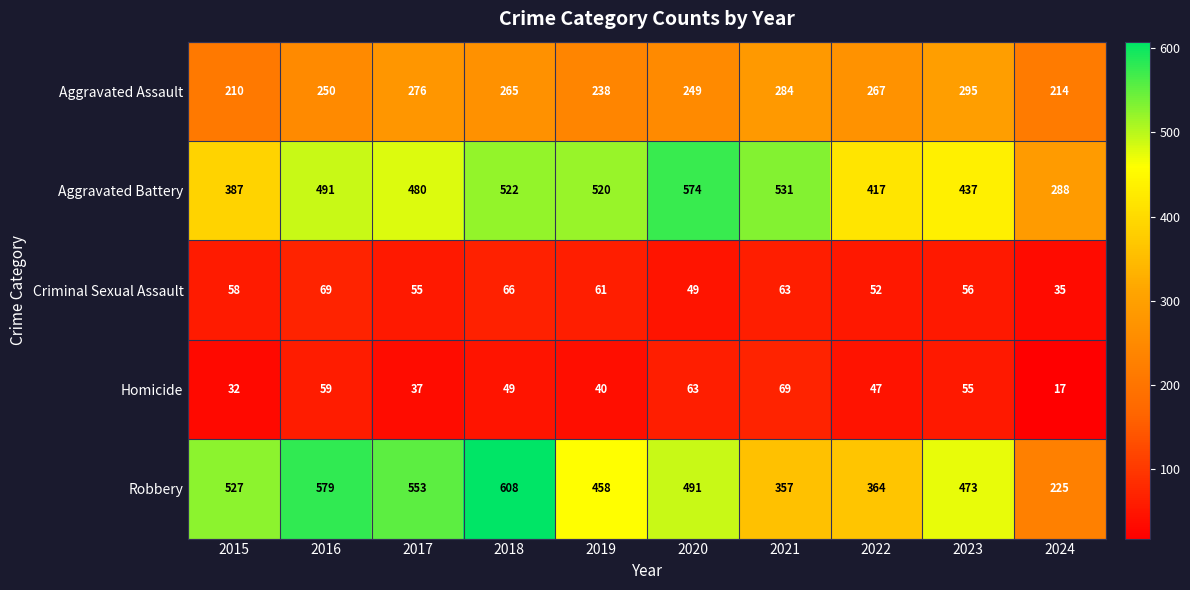

What is the maximum value shown in the chart?

608